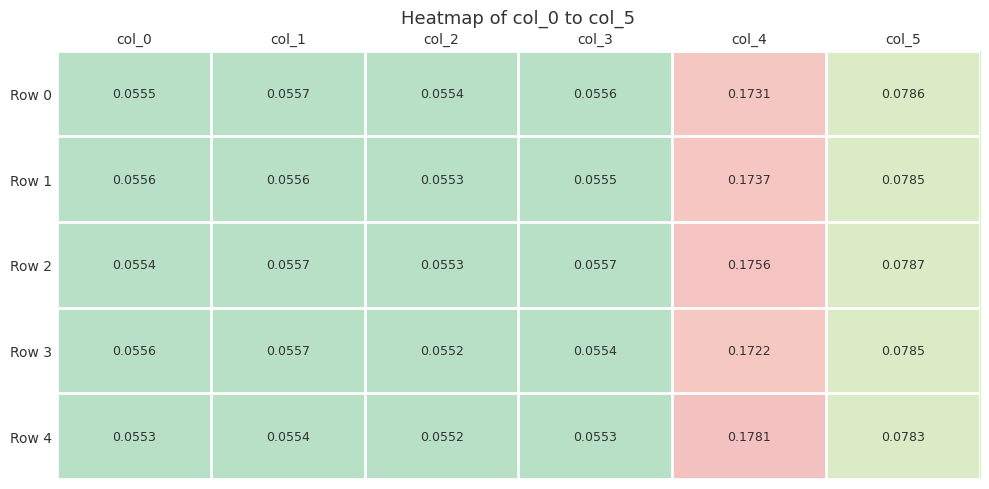

At which category is the sum across all series the highest?

col_4